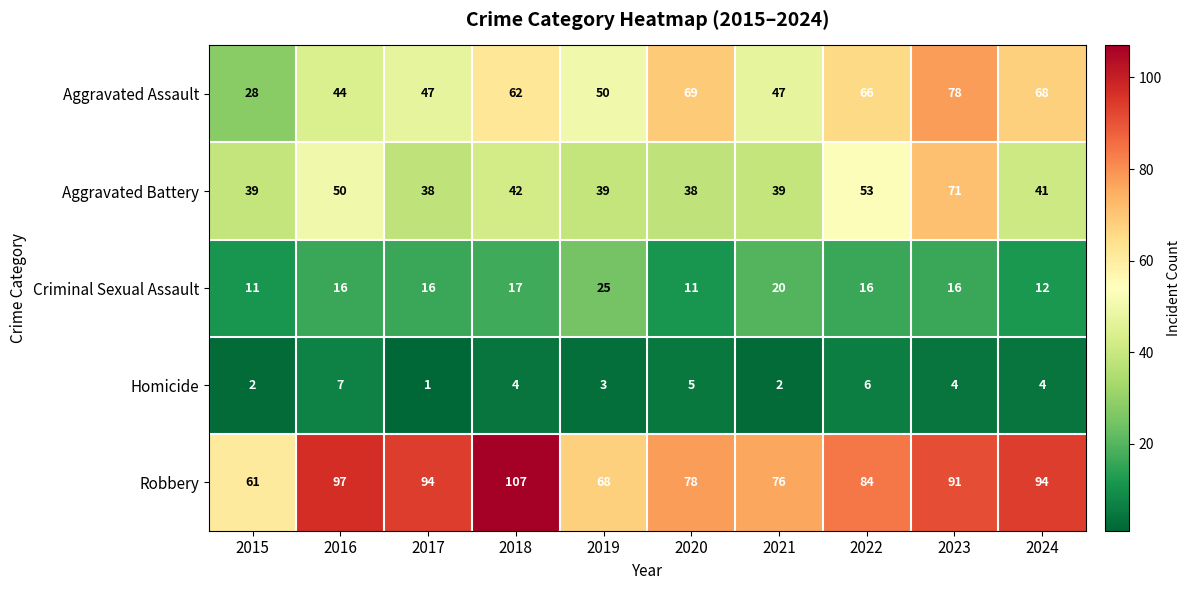

What is the total value across all series at 2019?

185